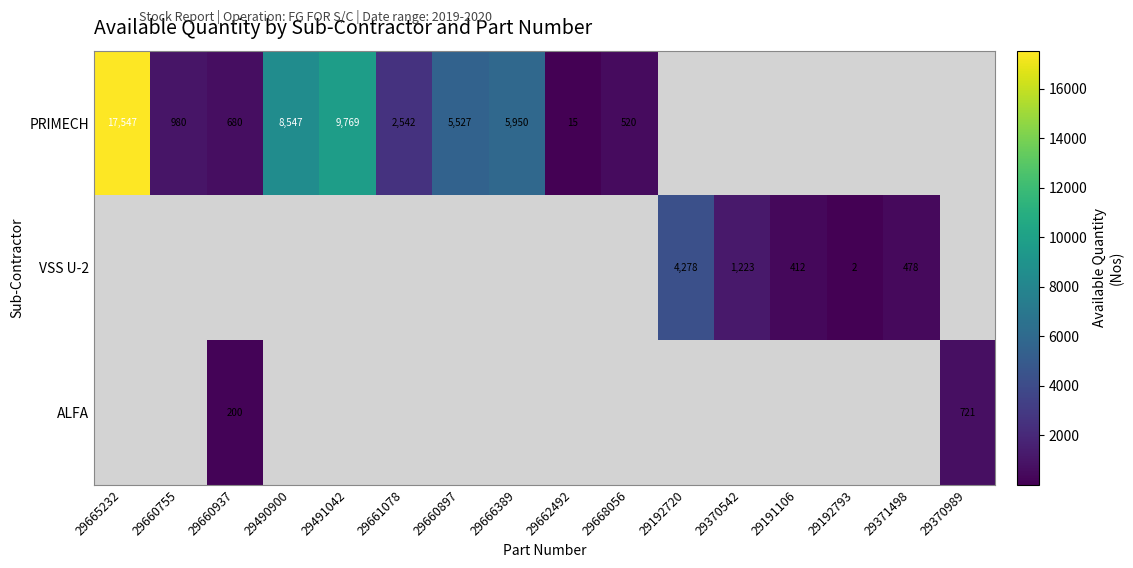

The value of ALFA at 29370989 is 721. True or false?

True